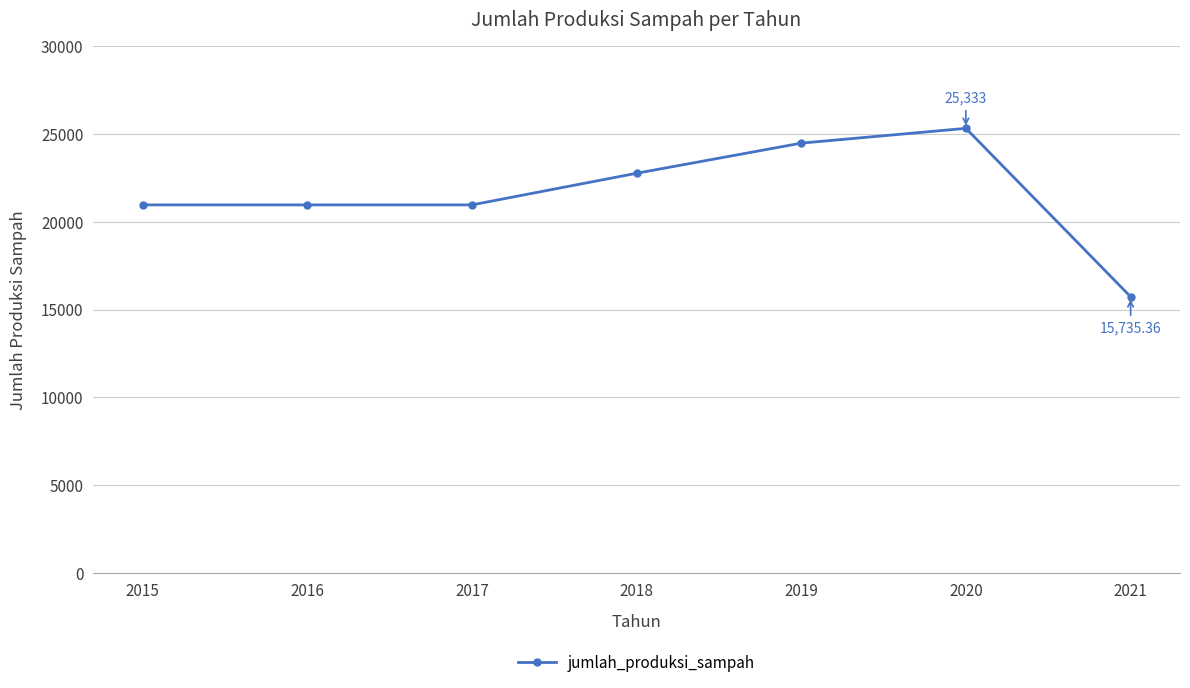

Reading right to left, transcribe all the data shown in this chart.

2021=15735.4	2020=25333.0	2019=24490.6	2018=22772.9	2017=20969.3	2016=20969.3	2015=20969.3